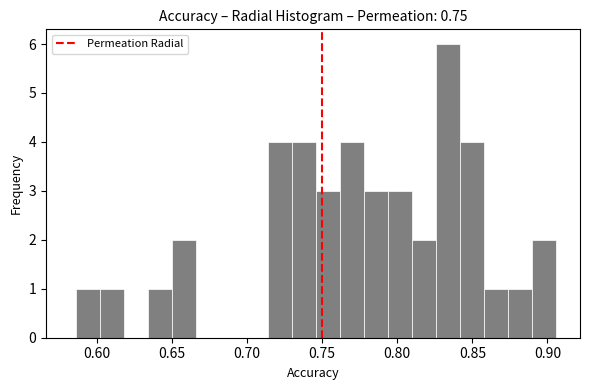

Around what value on the x-axis is the tallest bar? Give the approximate position of its centre, as read against the axis.

0.835